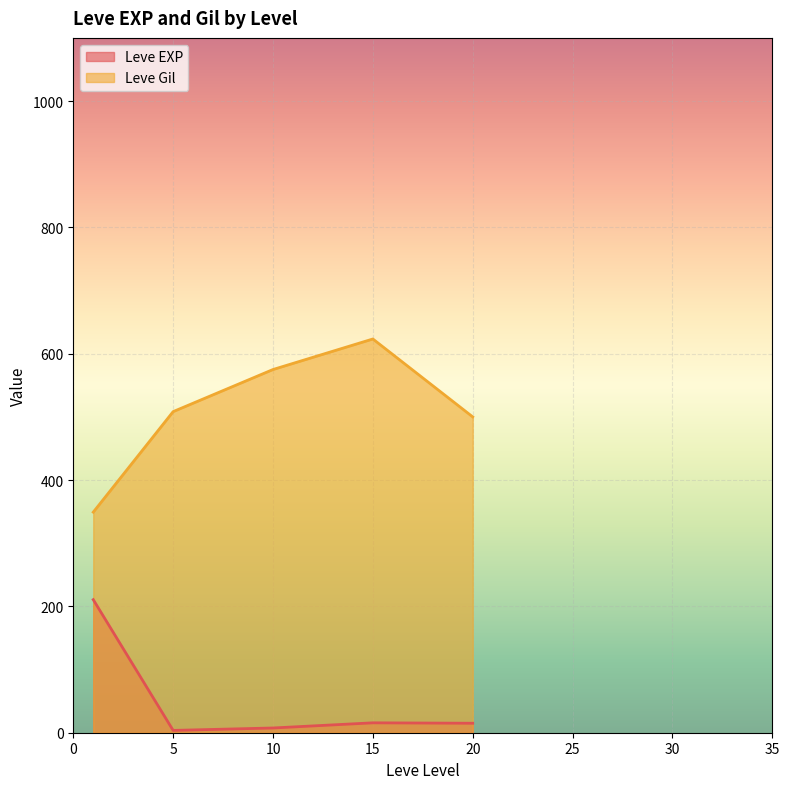

How many lines are shown in the chart?

2